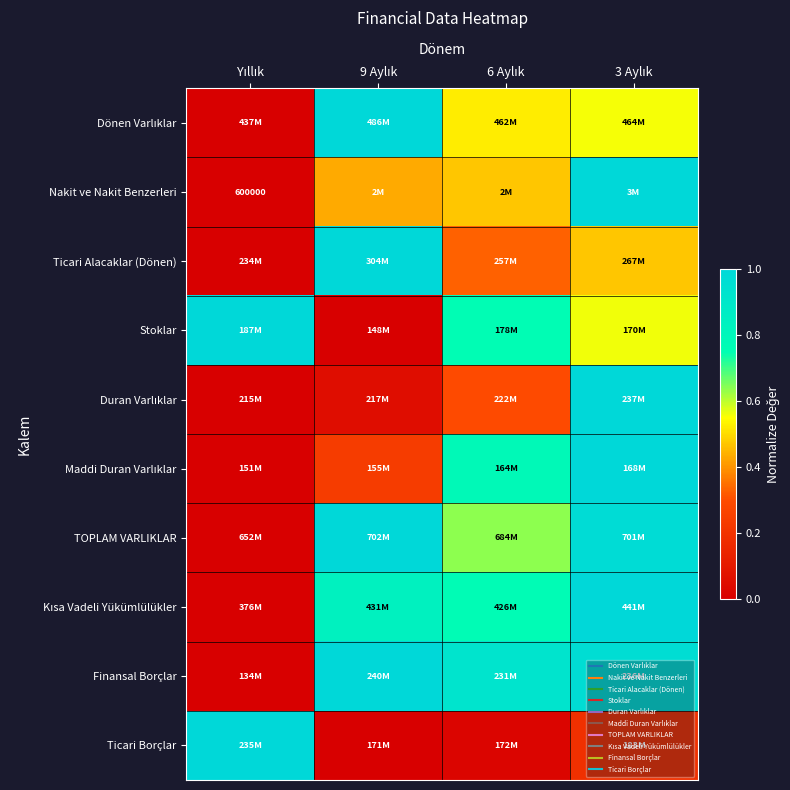

What is the difference between the highest and lowest values at 9 Aylık?

1.0